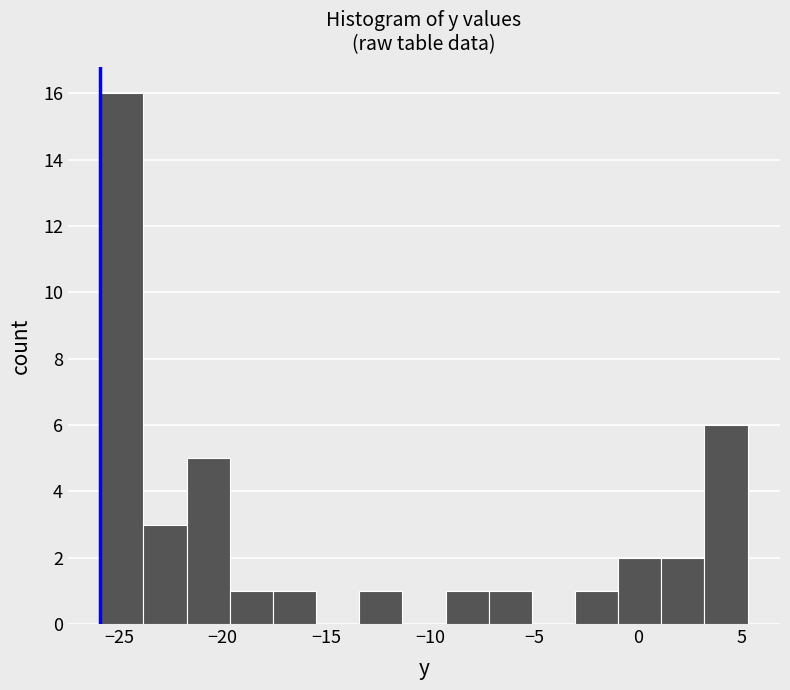

Which range on the x-axis has the tallest bar?

-26.0 to -24.0